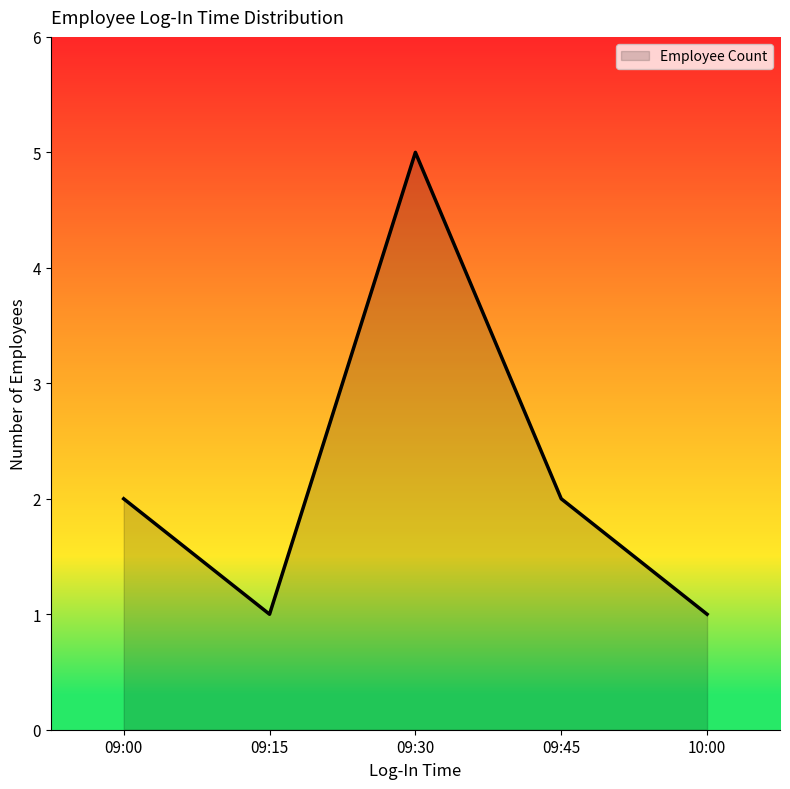

What is the sum of all values?

11